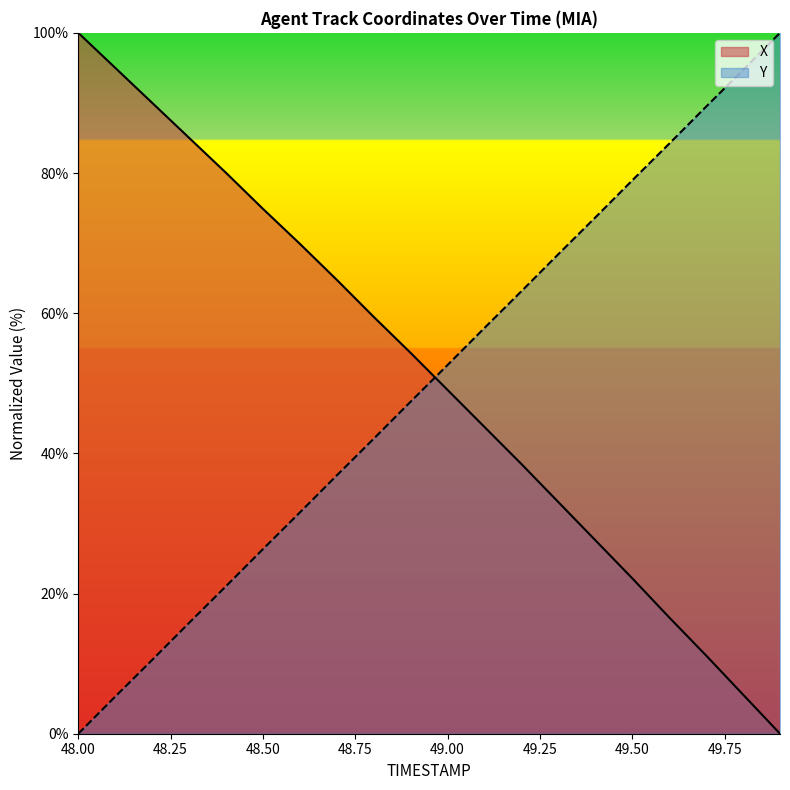

True or false: Y has more than 2 points higher than both neighbors.

False